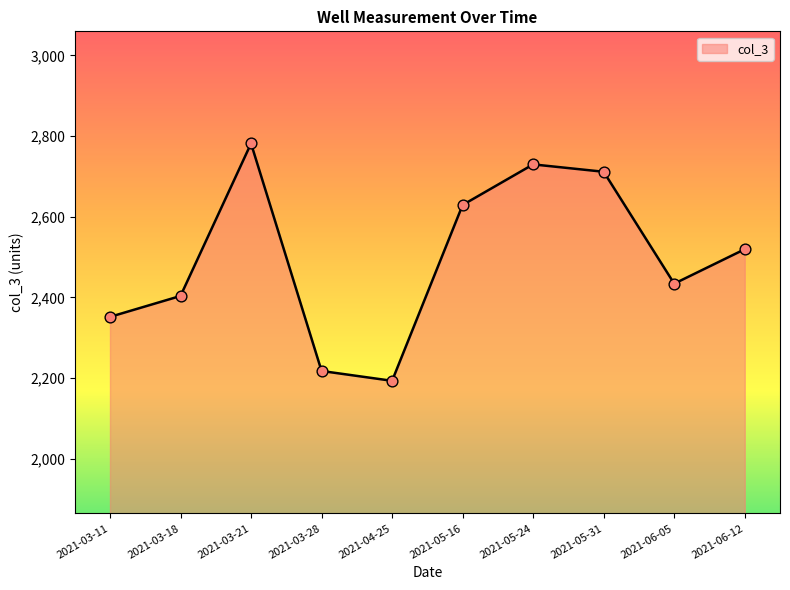

Between 2021-05-24 and 2021-04-25, which is larger?

2021-05-24